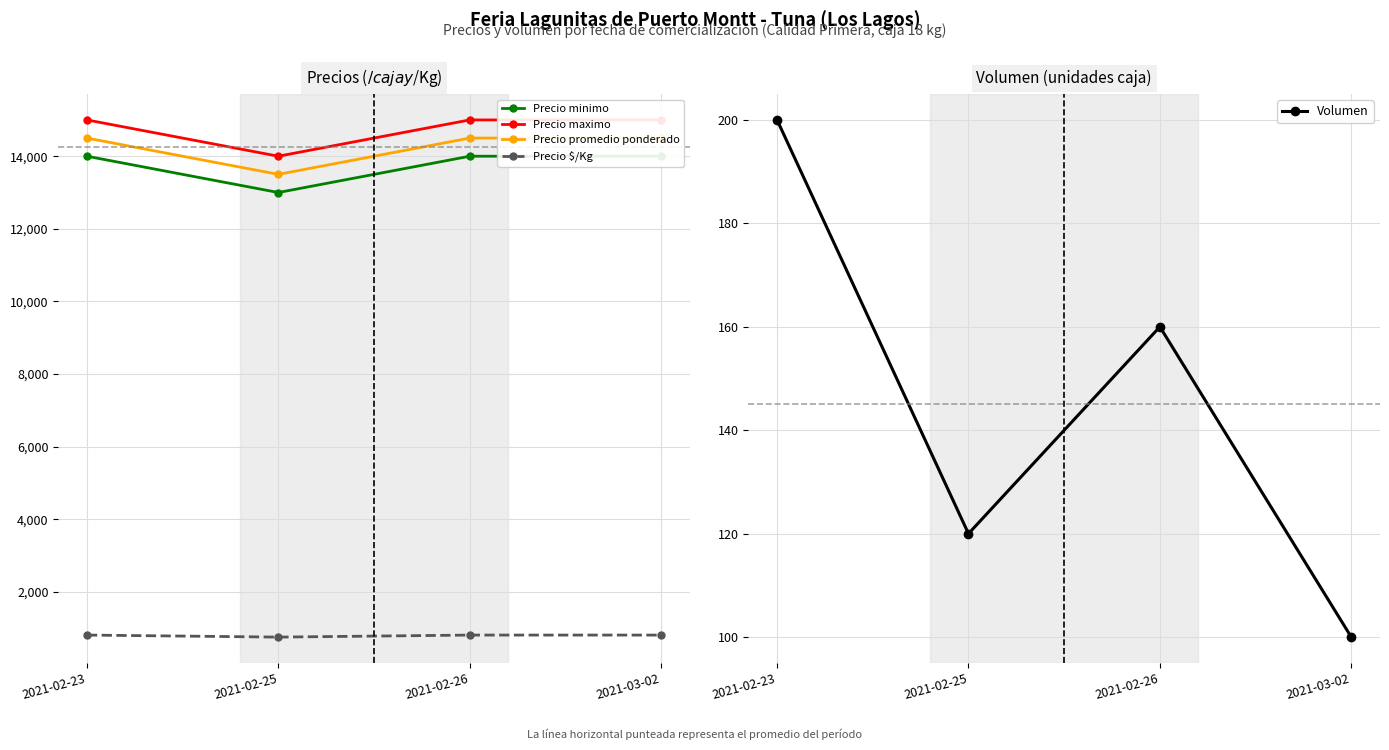

What is the label of the 2nd point from the left?

2021-02-25